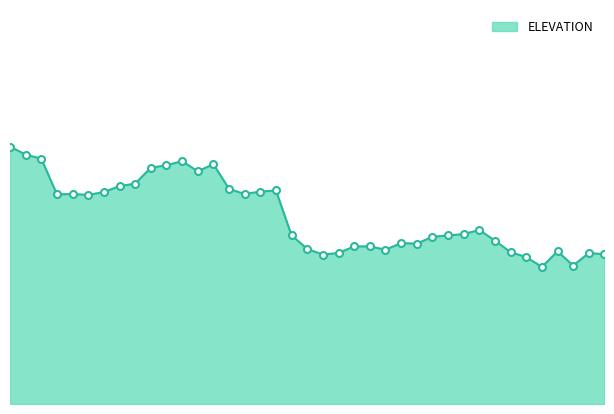

Does the chart display data point markers on the line(s)?

No